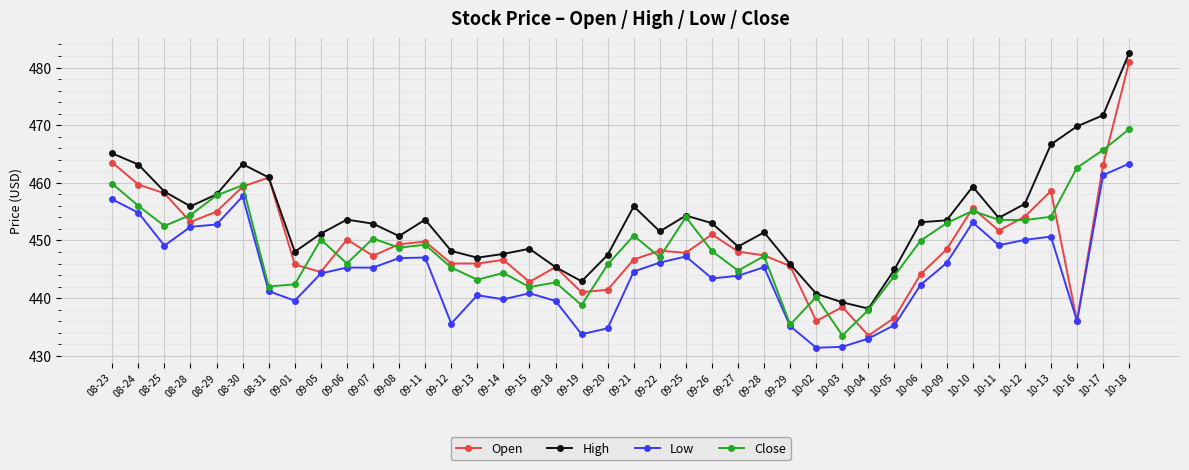

What is the label of the 4th point from the right?

10-13